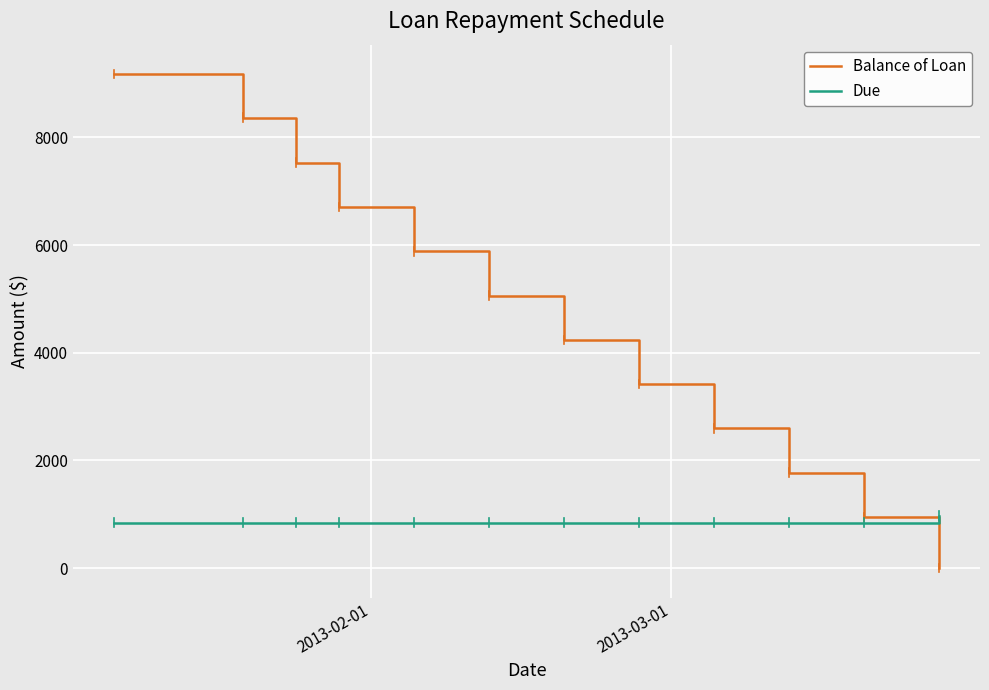

How many intersections are there between Balance of Loan and Due?

1